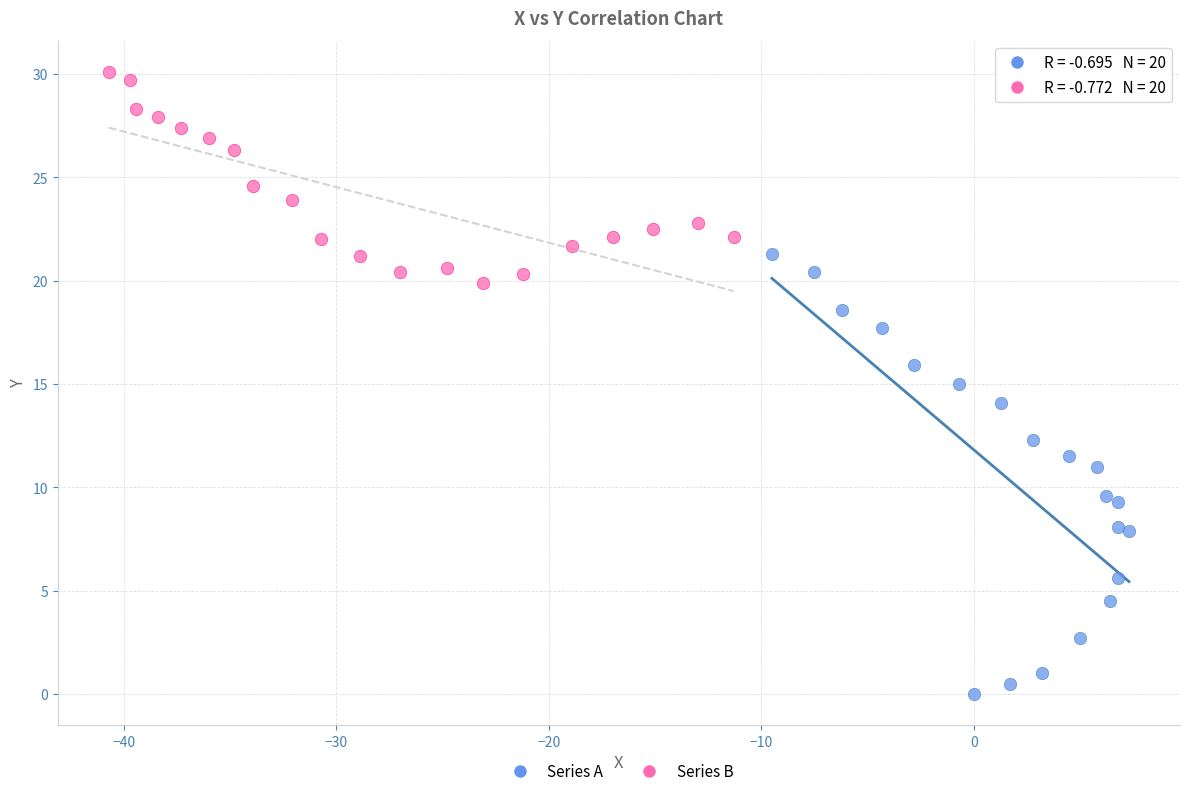

Which series has the widest spread of Y values?

Series A